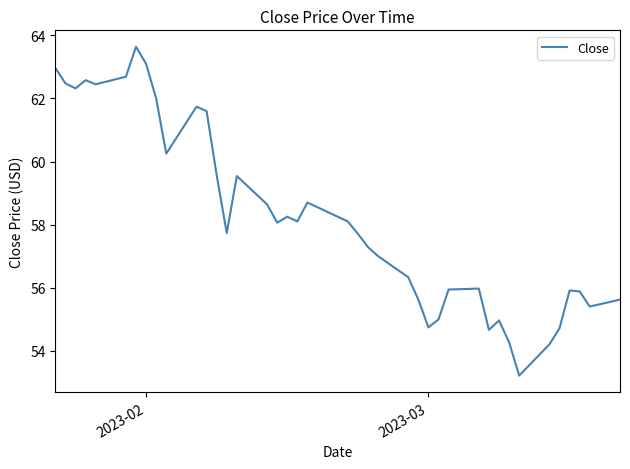

What is the difference between the maximum and minimum values?

10.4